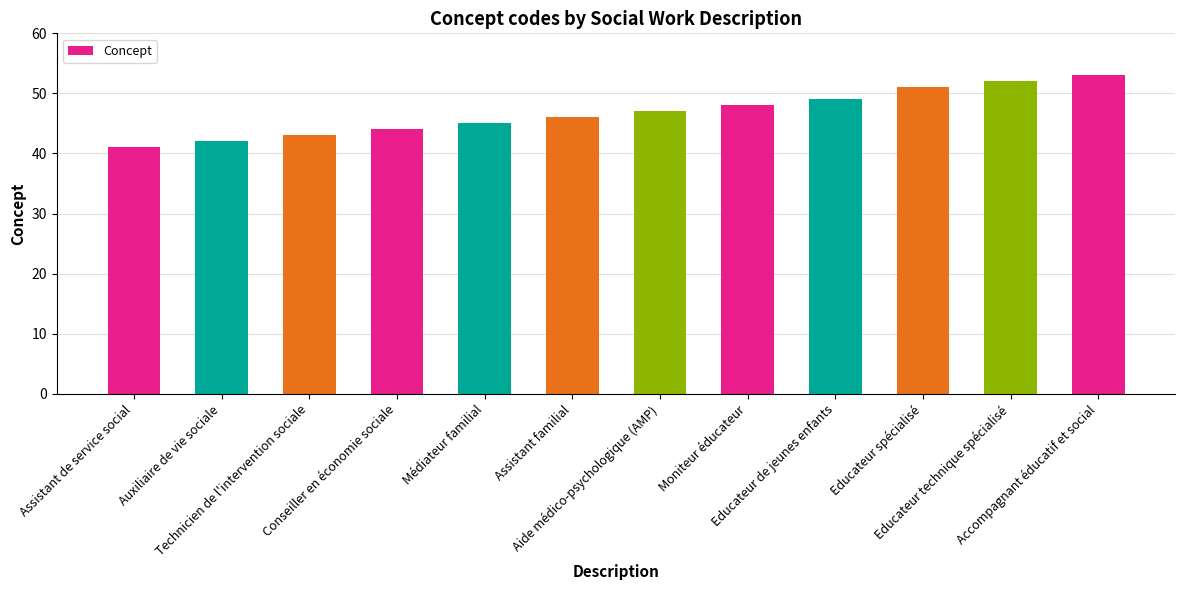

The value at Moniteur éducateur is 22. True or false?

False